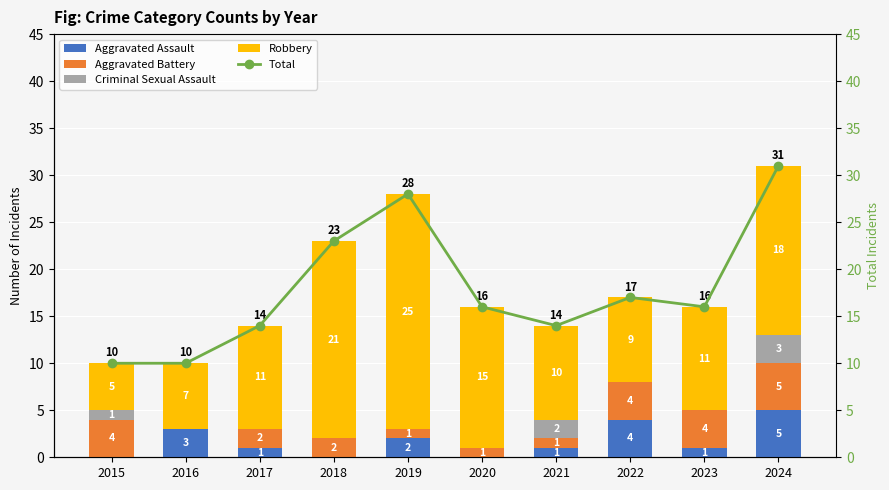

The Total series shows 48 at 2019. True or false?

False